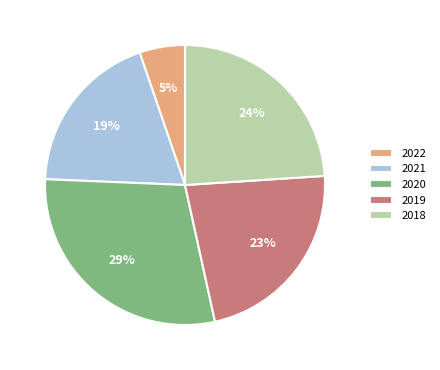

Between 2020 and 2021, which is larger?

2020